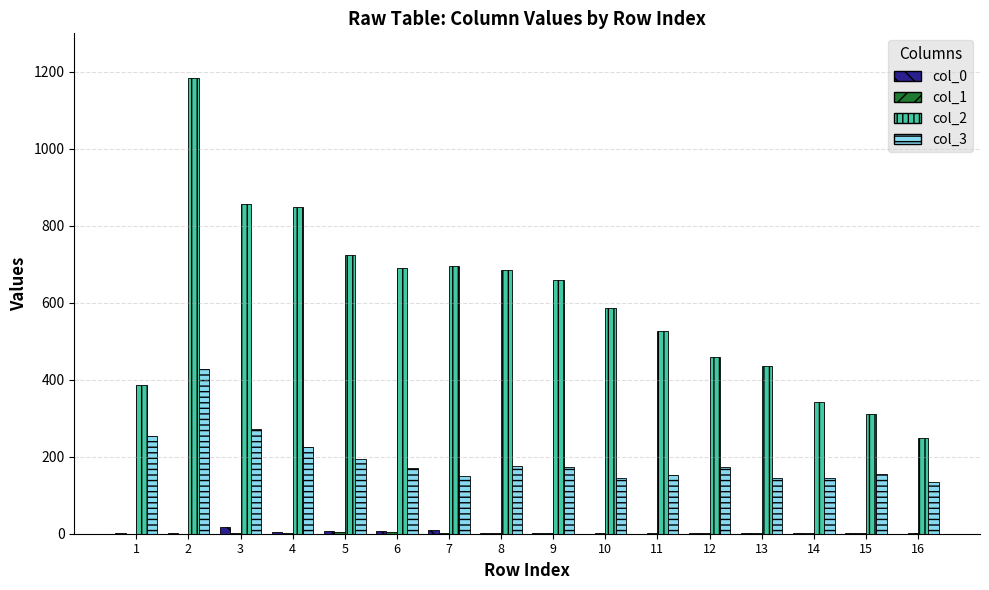

Which series has the largest total across all categories?

col_2